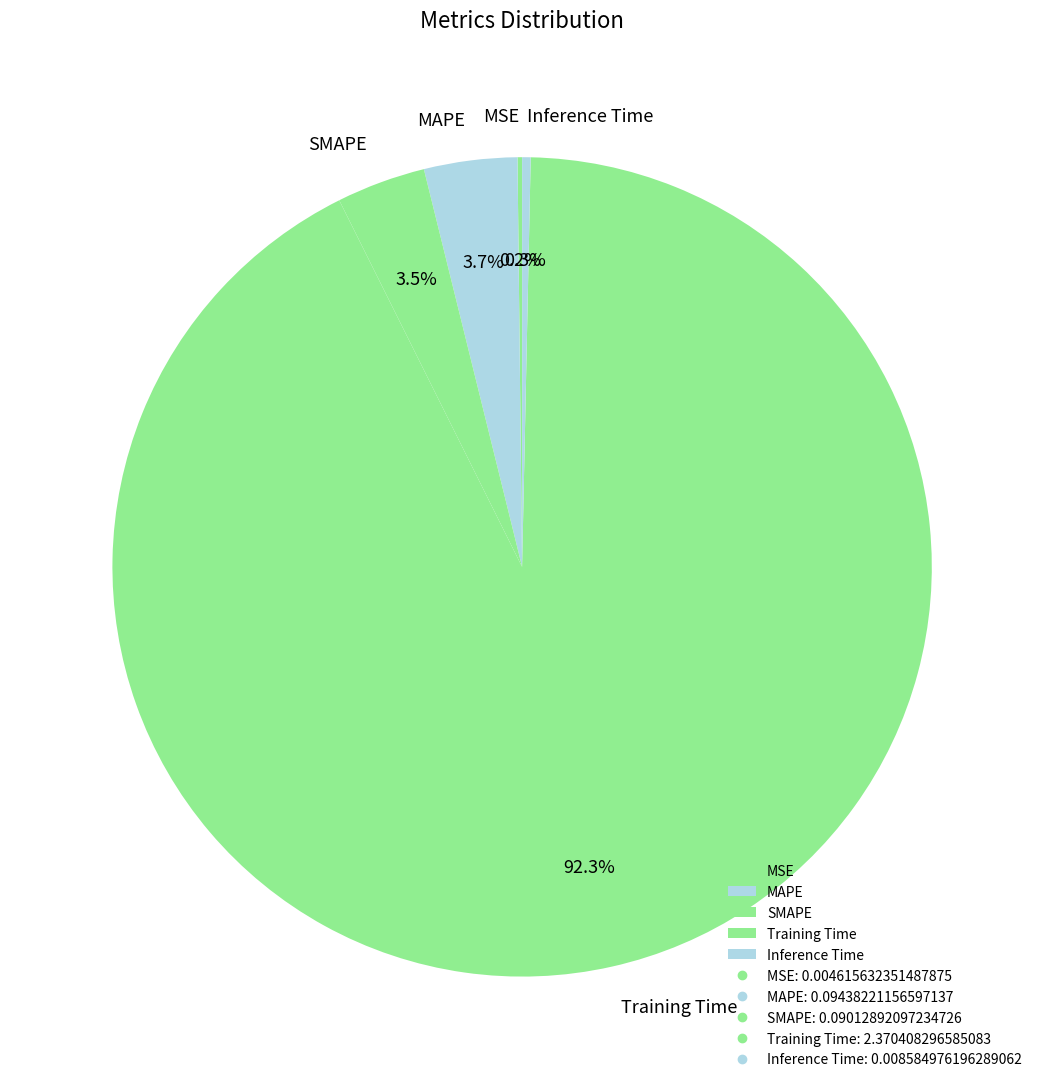

True or false: Training Time accounts for 92% of the total.

True